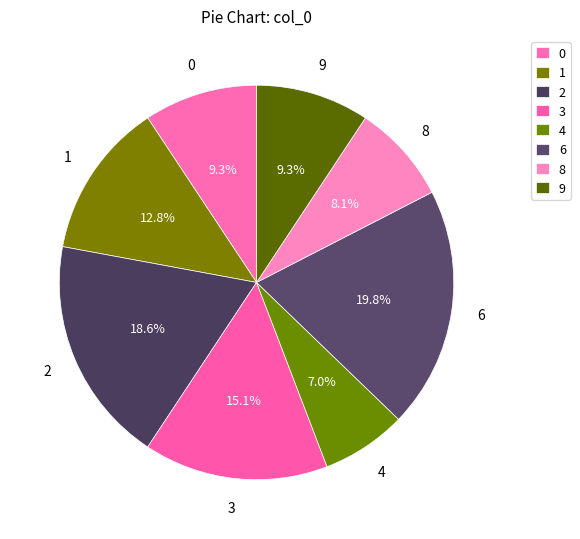

Which has a higher value, 6 or 1?

6